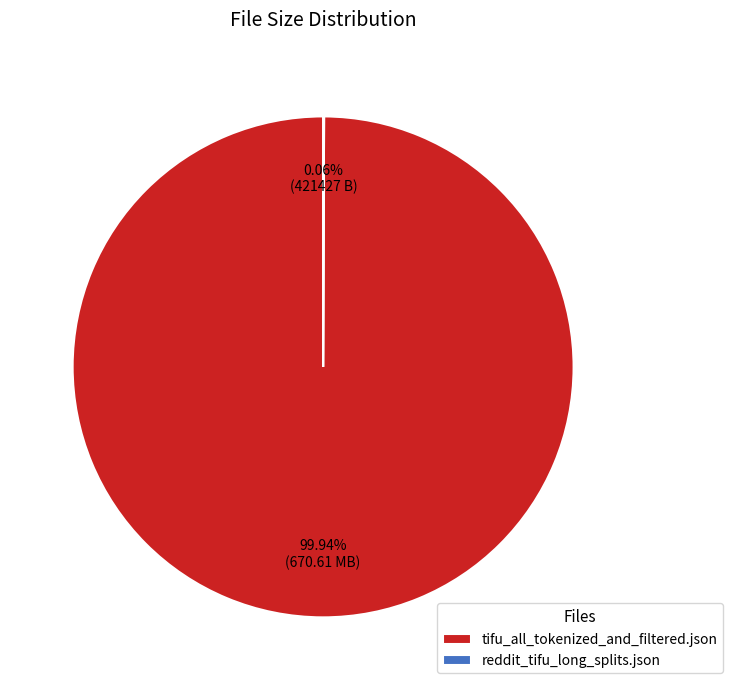

Which slice is the largest?

tifu_all_tokenized_and_filtered.json